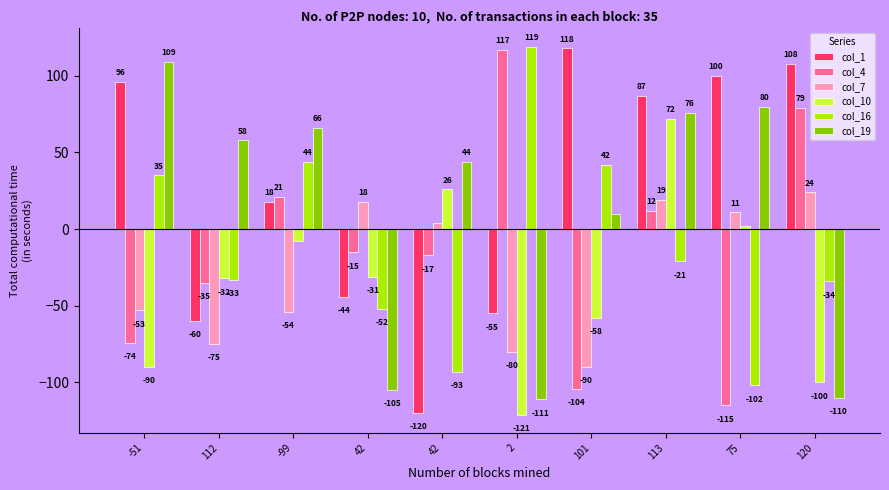

How many bars are there in total?

60